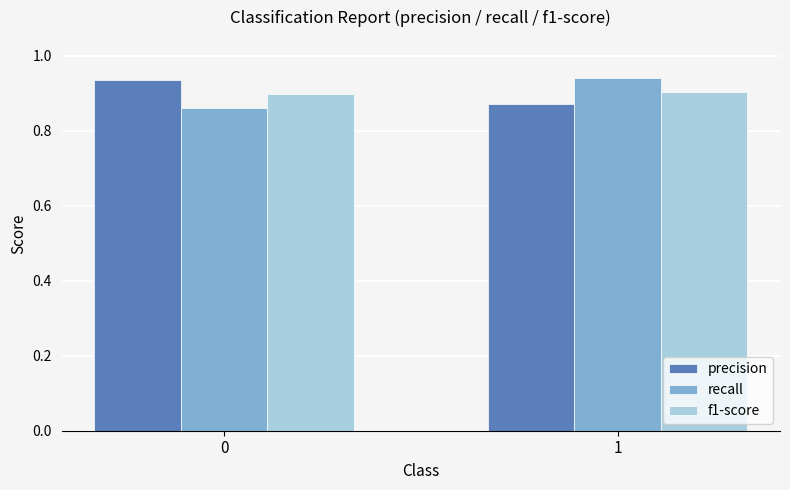

What is the difference between the recall values at 1 and 0?

0.1